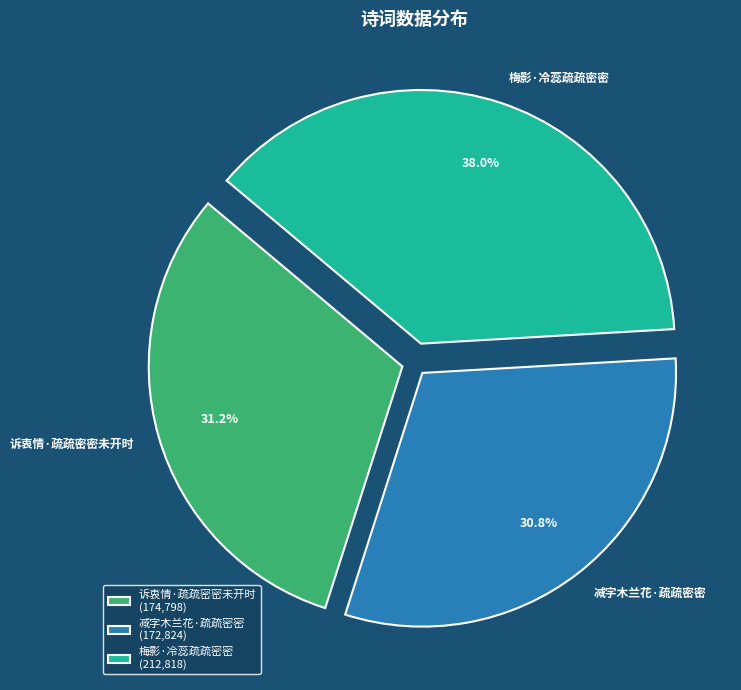

Combined, what portion of the pie is 减字木兰花·疏疏密密 and 梅影·冷蕊疏疏密密?

68.8%